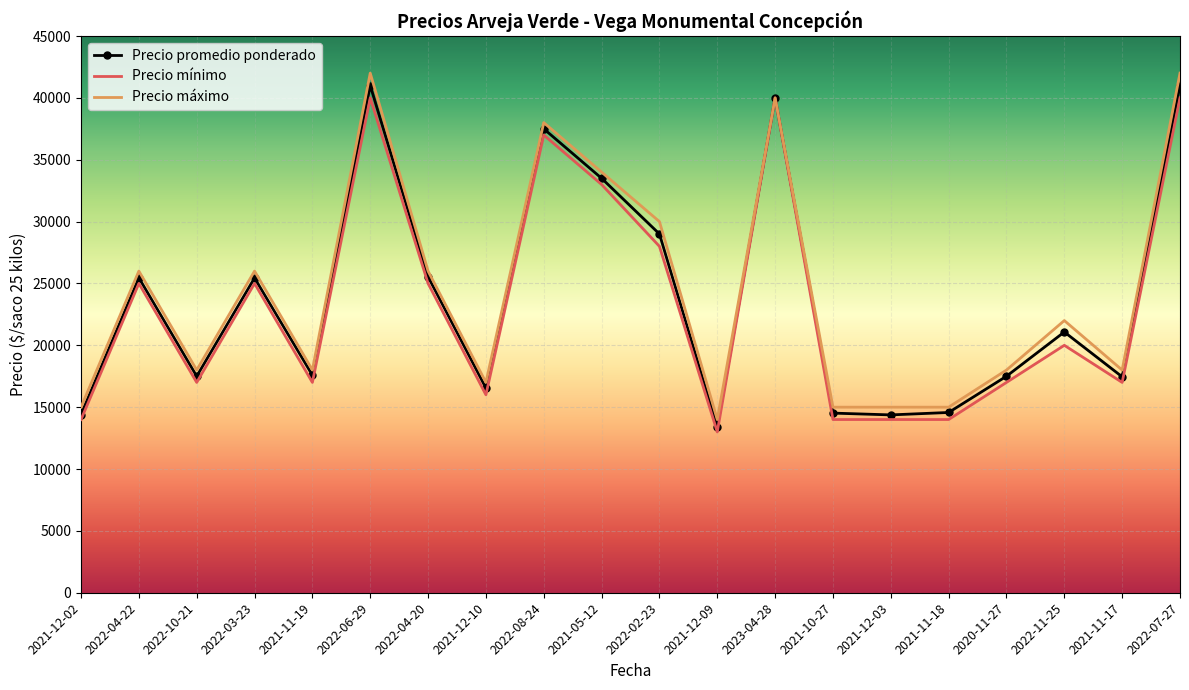

Which series changed the most between 2022-08-24 and 2022-07-27?

Precio máximo